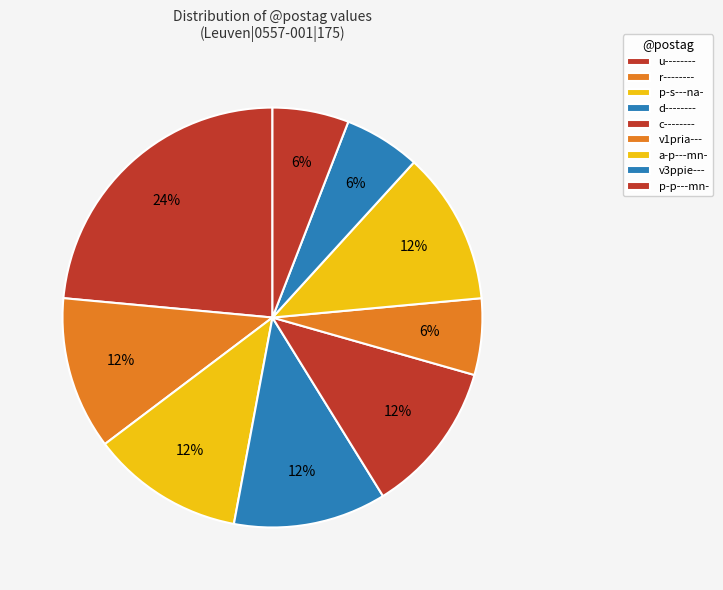

Does u-------- represent more than half of the total?

No